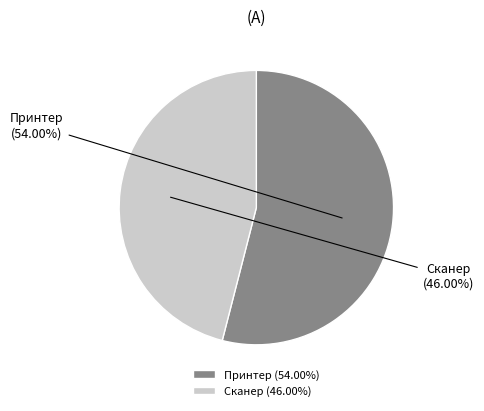

Which category has the smallest portion of the pie?

Сканер